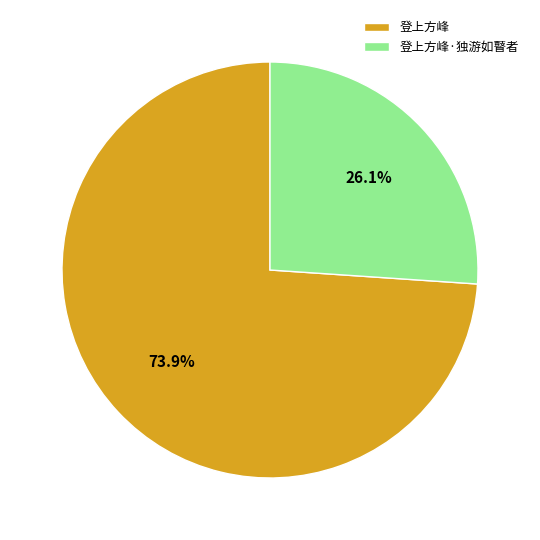

Is there a majority slice in this chart?

Yes